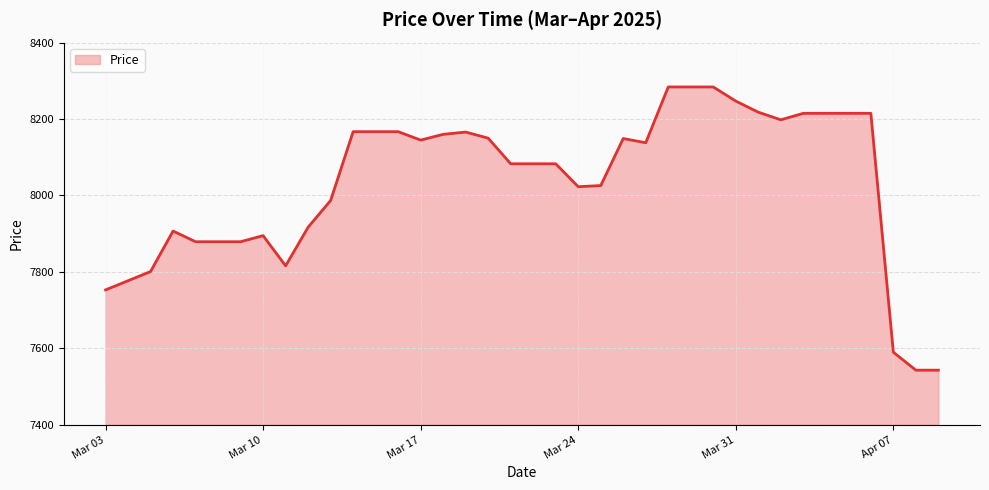

What is the difference between the maximum and minimum values?

741